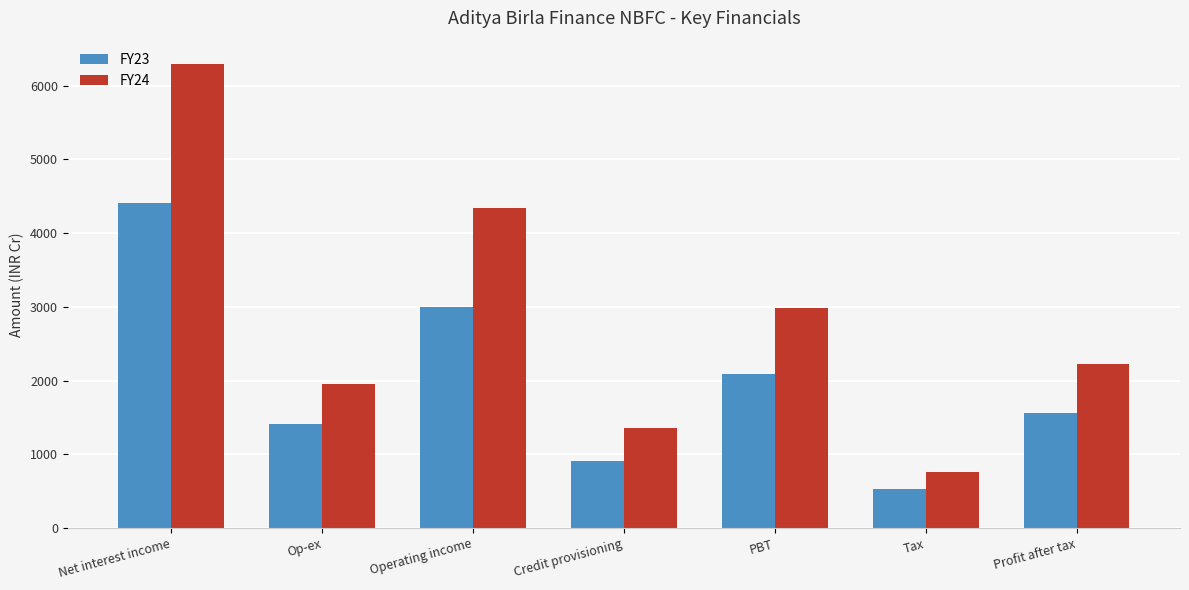

At which category is the sum across all series the highest?

Net interest income